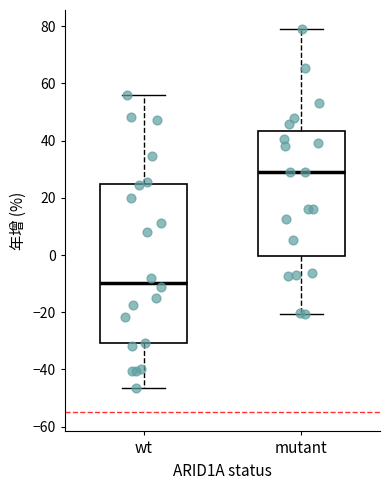

Reading left to right, read every box against the y-axis: the position of its median line, the range the box covers, and the ends of its whiskers. The values are not printed on the chart, so give them approximately, as read against the axis.

wt: median -10, box -30 to 24, whiskers -46 to 56
mutant: median 28, box 0 to 44, whiskers -20 to 80